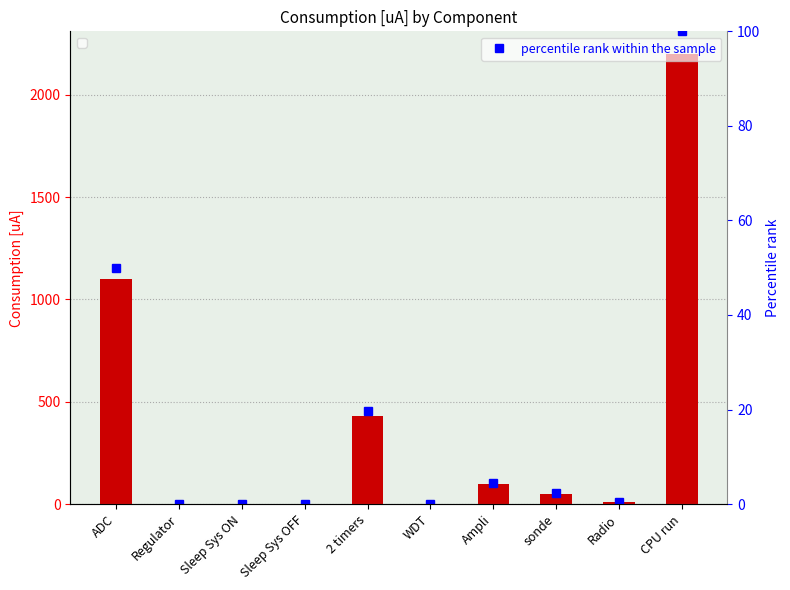

True or false: percentile rank within the sample has more than 0 interior local peaks.

True